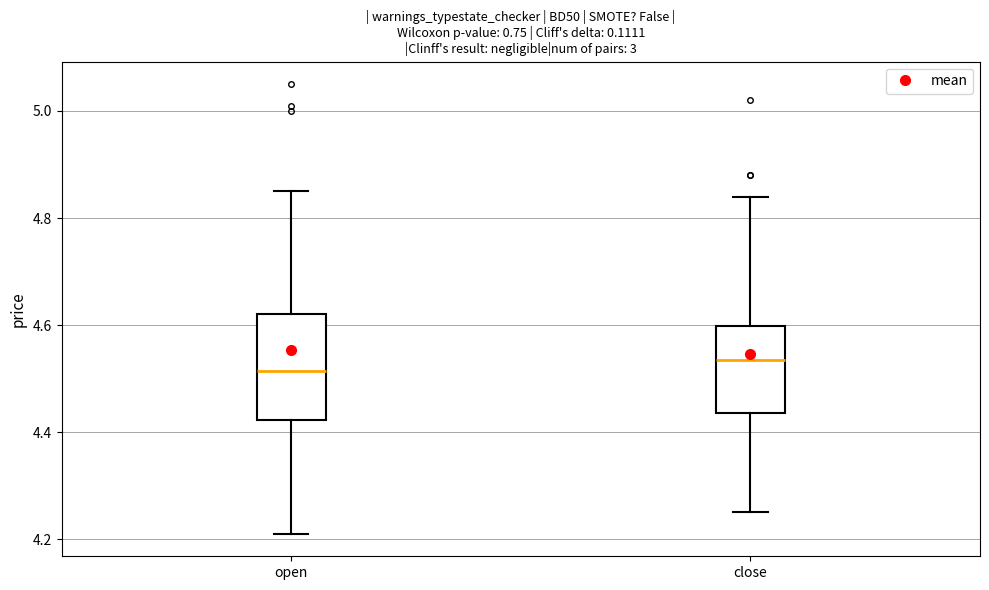

Reading left to right, transcribe this box plot: for each box, give where its median line is, the range the box spans, and where its two whiskers end, as read against the y-axis. The values are not printed on the chart, so give them approximately, as read against the axis.

open: median 4.52, box 4.42 to 4.62, whiskers 4.22 to 4.86
close: median 4.54, box 4.44 to 4.60, whiskers 4.26 to 4.84